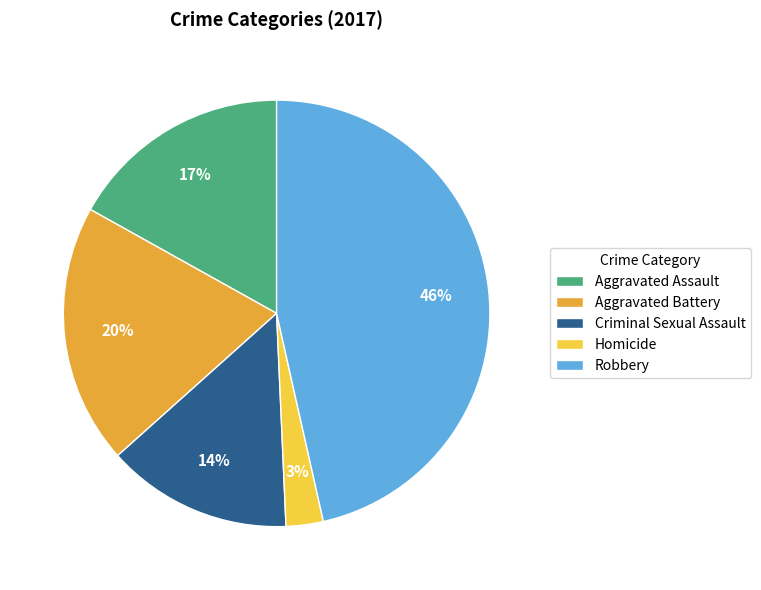

Is there a majority slice in this chart?

No